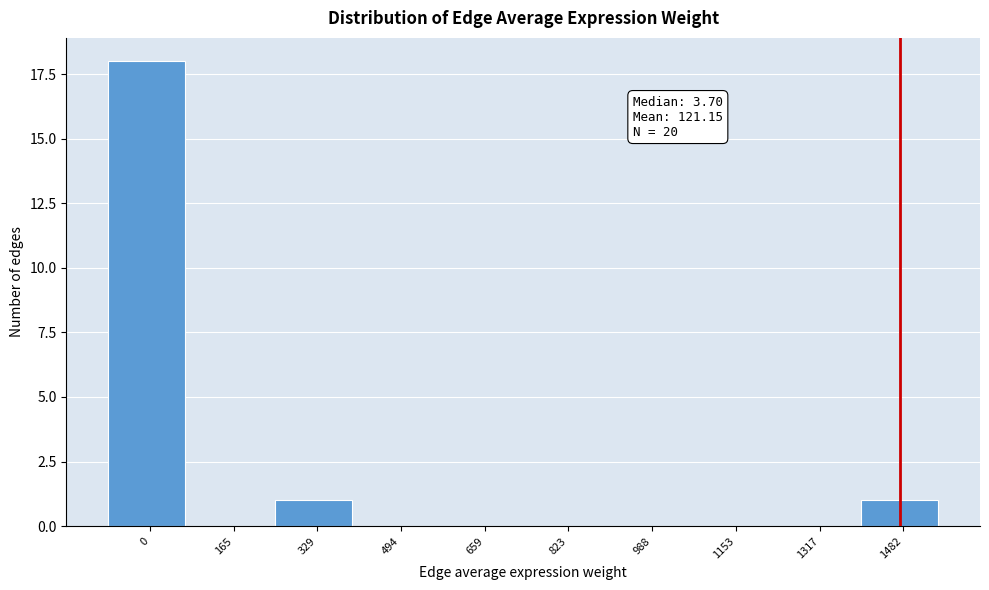

Reading left to right, what are all the values shown in this chart?

0=18	165=0	329=1	494=0	659=0	823=0	988=0	1153=0	1317=0	1482=1